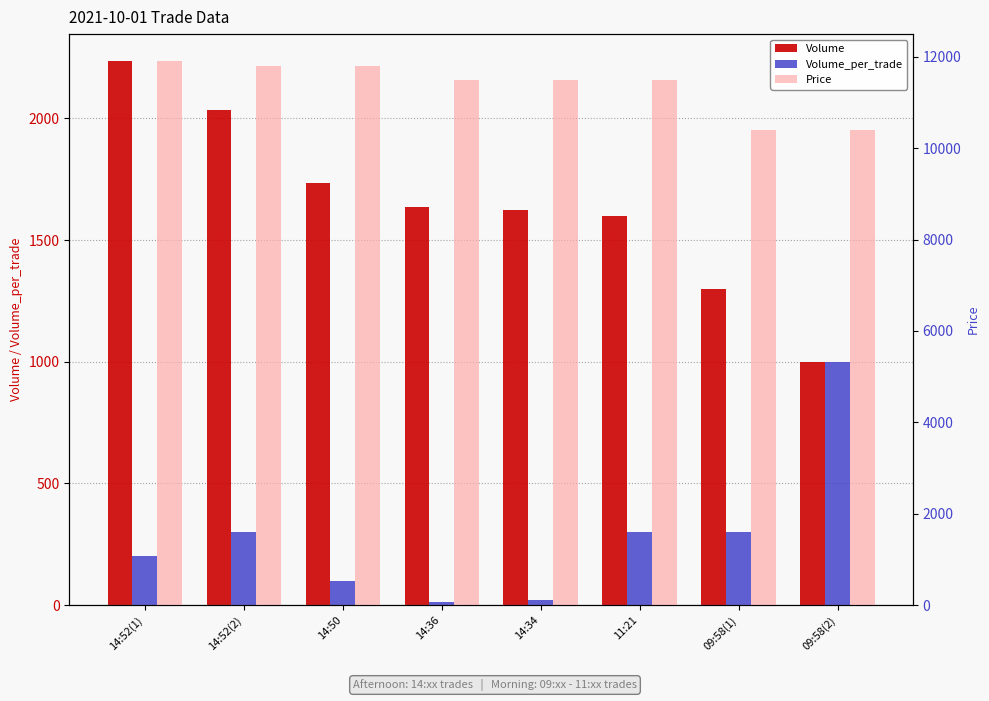

What is the maximum value shown in the chart?

11900